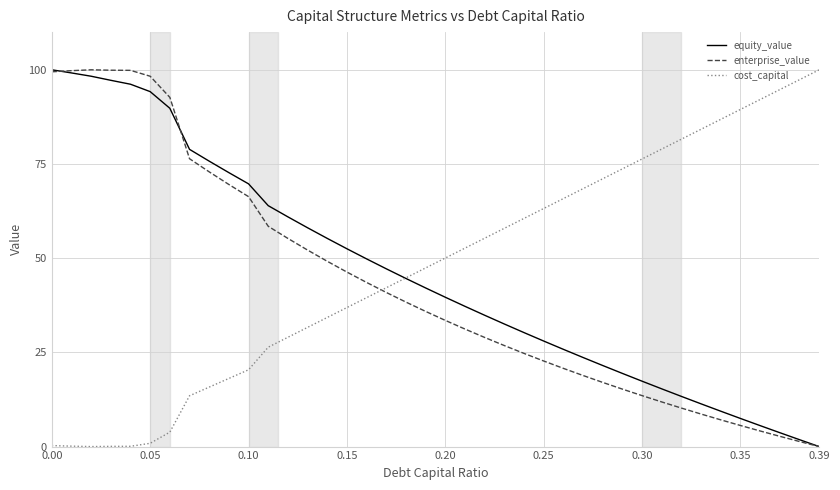

What is the maximum value shown in the chart?

100.0